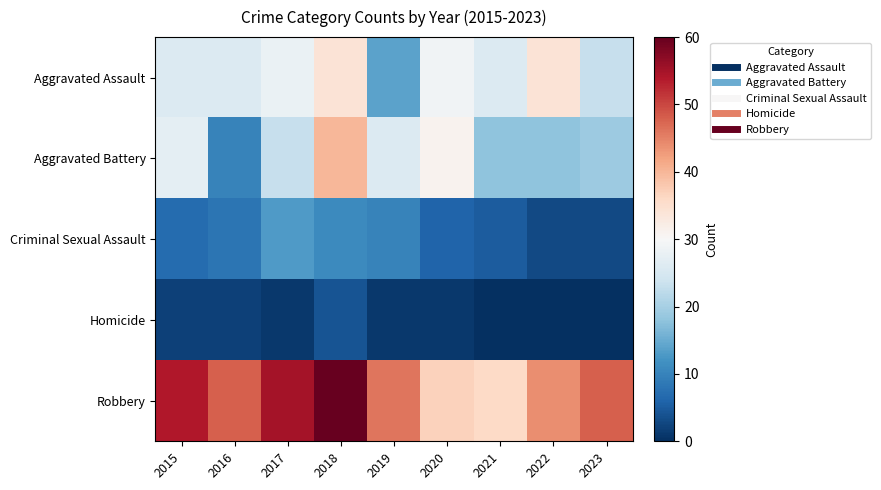

Reading left to right, extract all data points from this chart.

Aggravated Assault: 2015=26	2016=26	2017=28	2018=34	2019=14	2020=29	2021=26	2022=34	2023=23
Aggravated Battery: 2015=27	2016=10	2017=23	2018=40	2019=26	2020=31	2021=18	2022=18	2023=19
Criminal Sexual Assault: 2015=7	2016=8	2017=13	2018=11	2019=10	2020=6	2021=5	2022=3	2023=3
Homicide: 2015=2	2016=2	2017=1	2018=4	2019=1	2020=1	2021=0	2022=0	2023=0
Robbery: 2015=54	2016=48	2017=55	2018=60	2019=46	2020=37	2021=36	2022=44	2023=48